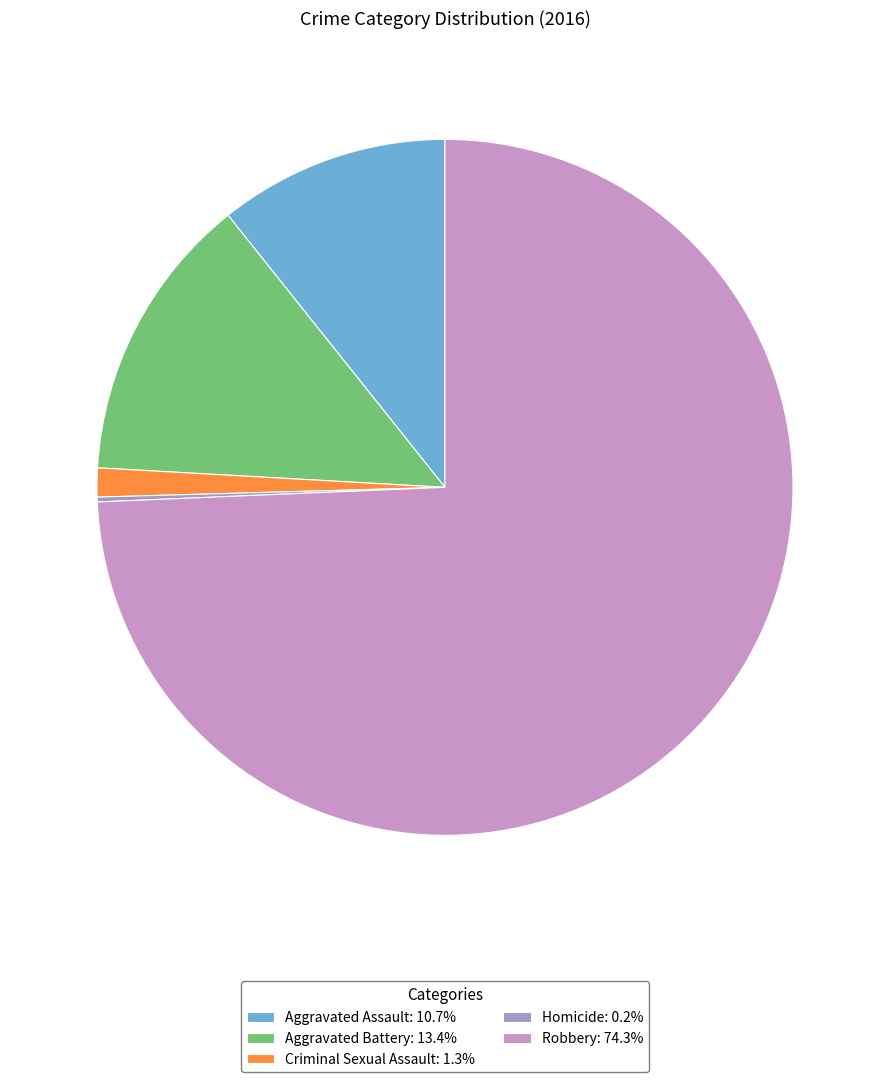

Do Robbery: 74.3% and Criminal Sexual Assault: 1.3% together represent more than half of the pie?

Yes